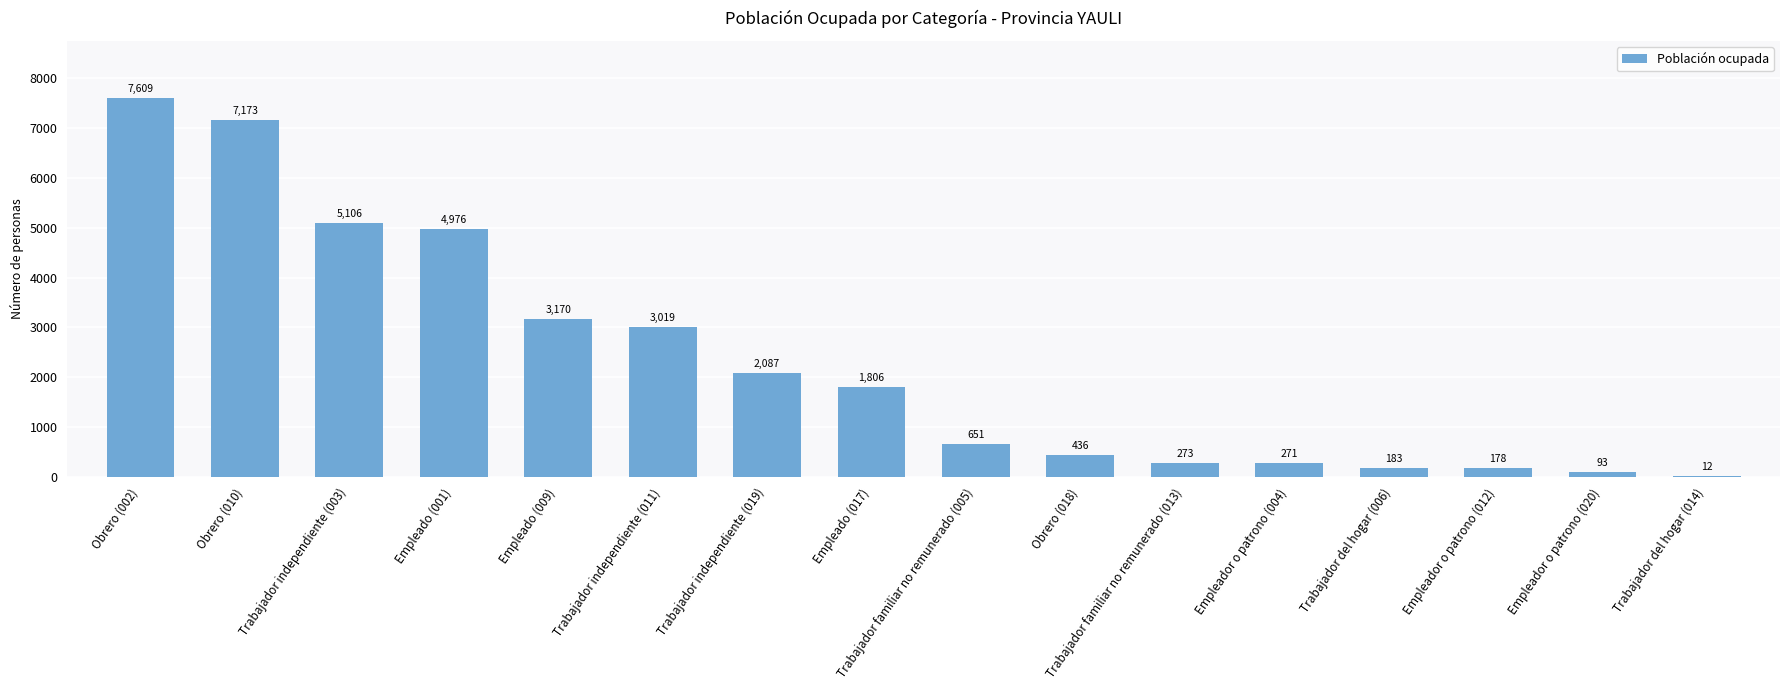

Are the bars horizontal?

No